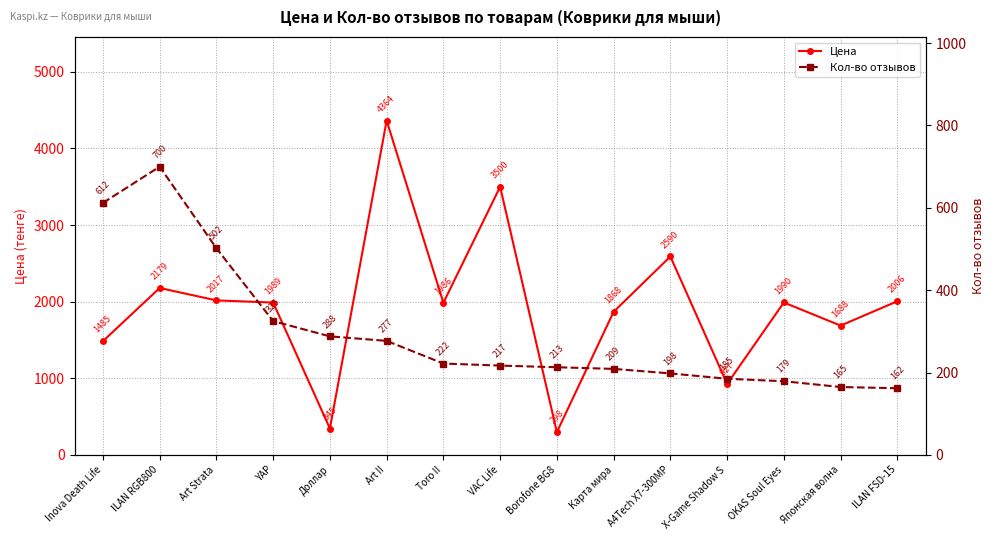

What is the minimum value shown in the chart?

162